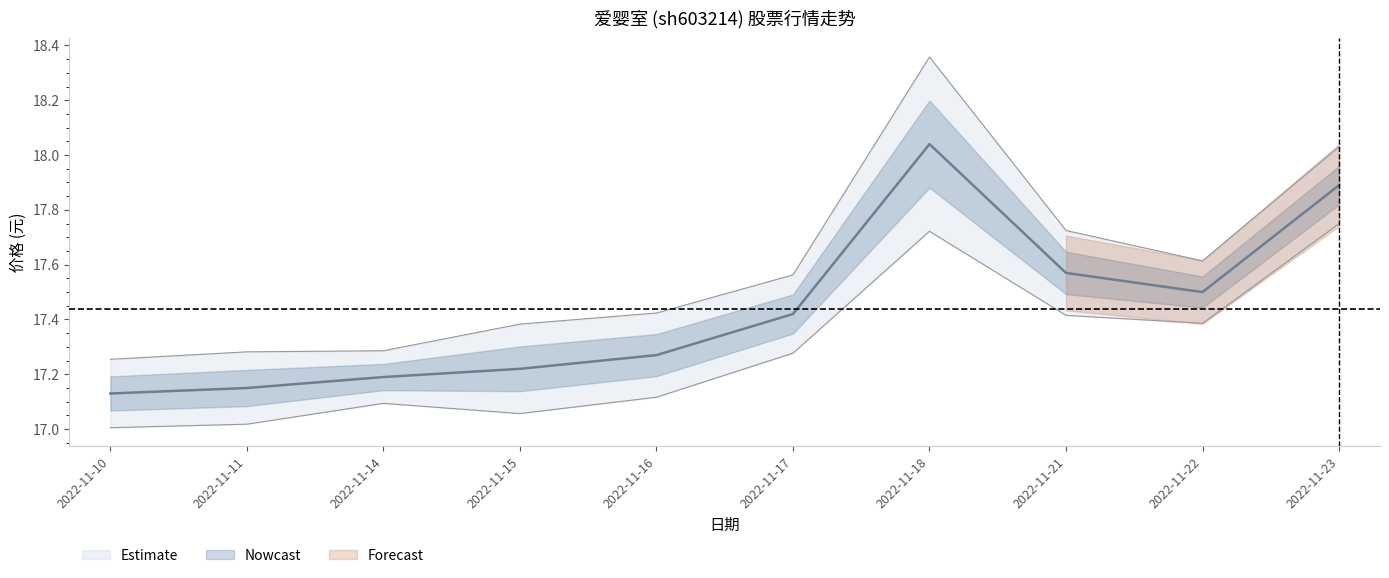

What is the difference between the second highest and minimum values in the 价格 series?

0.8